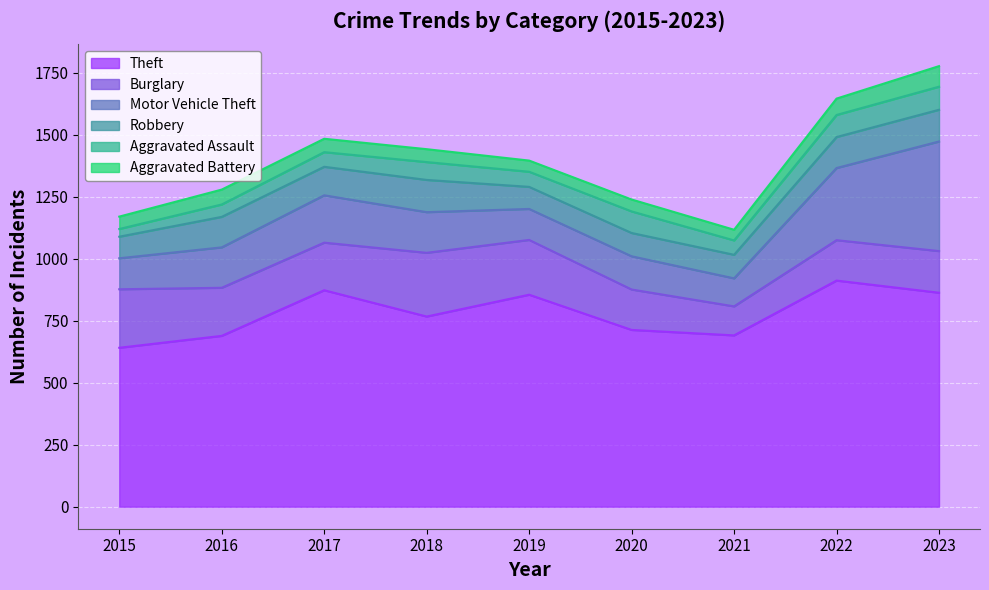

In Theft, how many points are lower than both neighbors (excluding endpoints)?

2